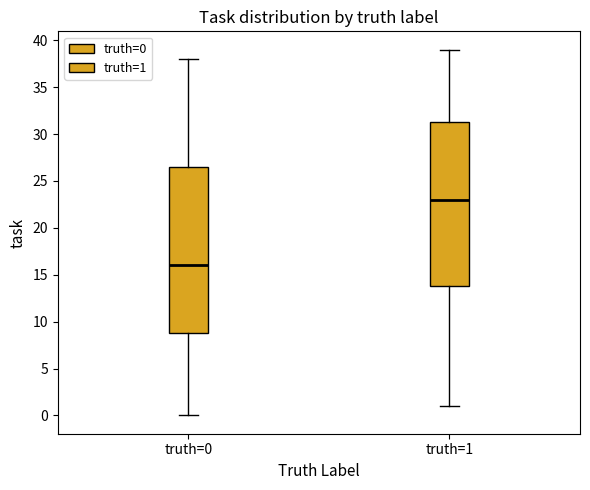

Which box's median line is the highest?

truth=1